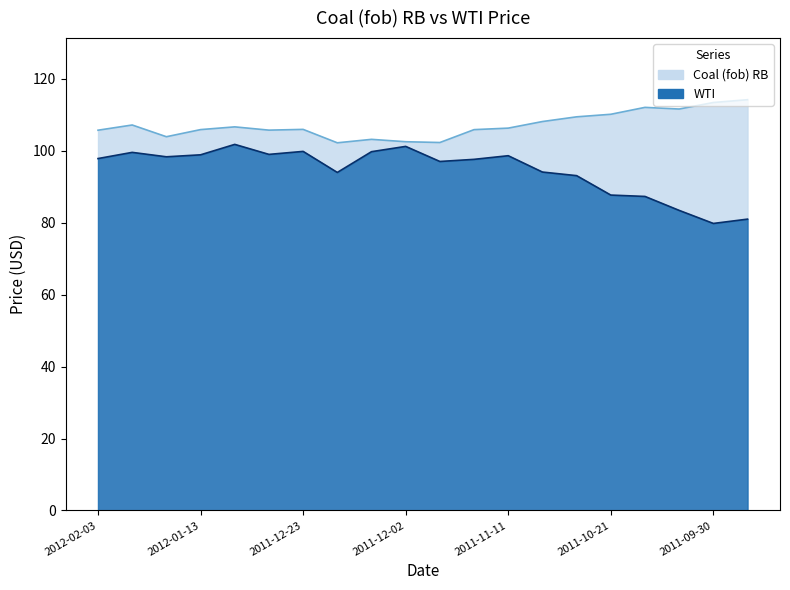

What is the difference between the highest and lowest values at 2011-11-11?

7.7